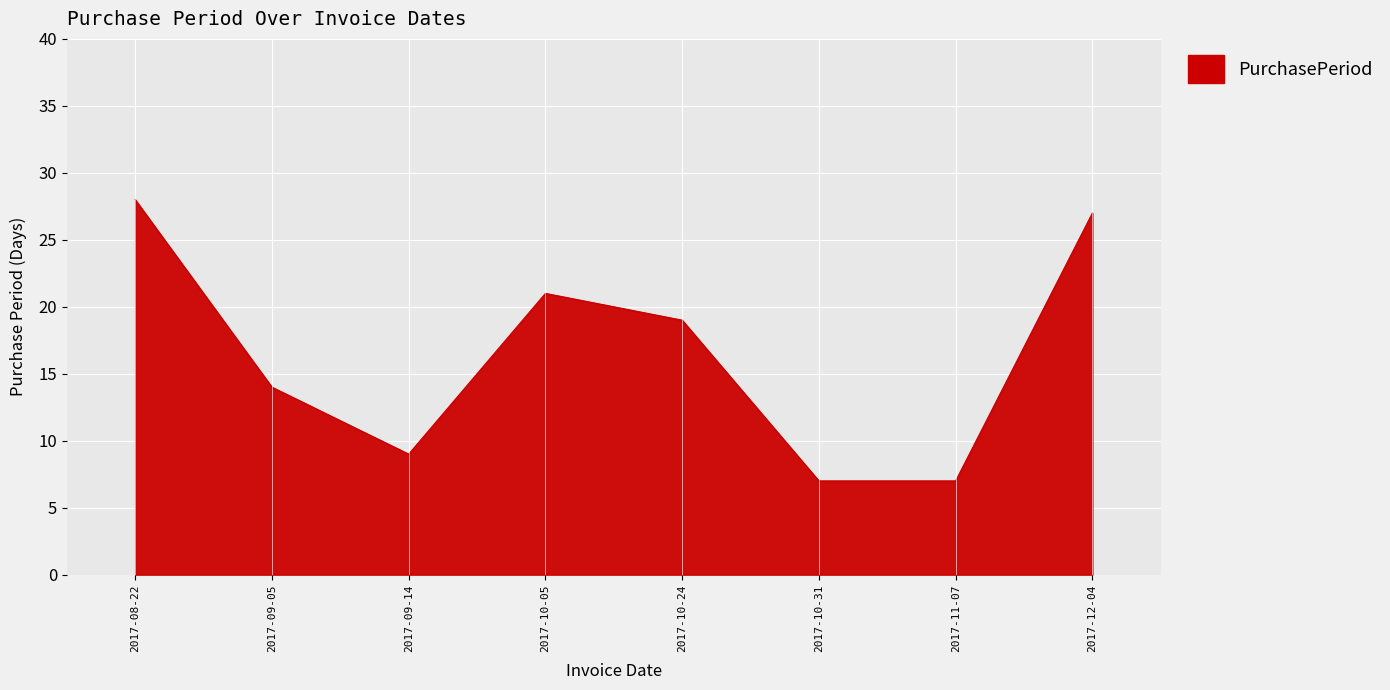

What position from the right is 2017-10-05?

5